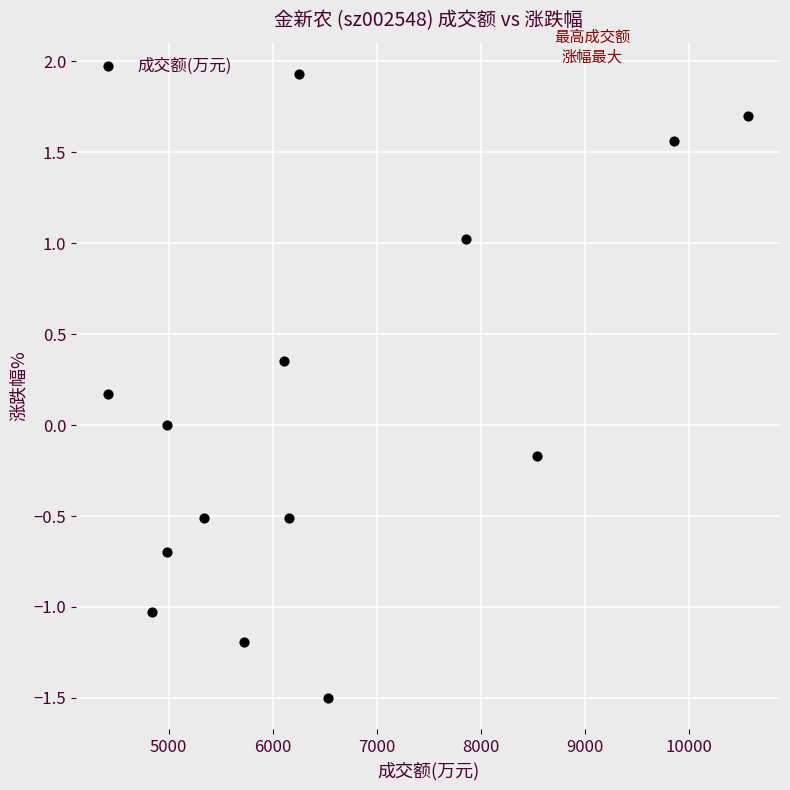

What is the range of Y values (max minus min)?

3.4